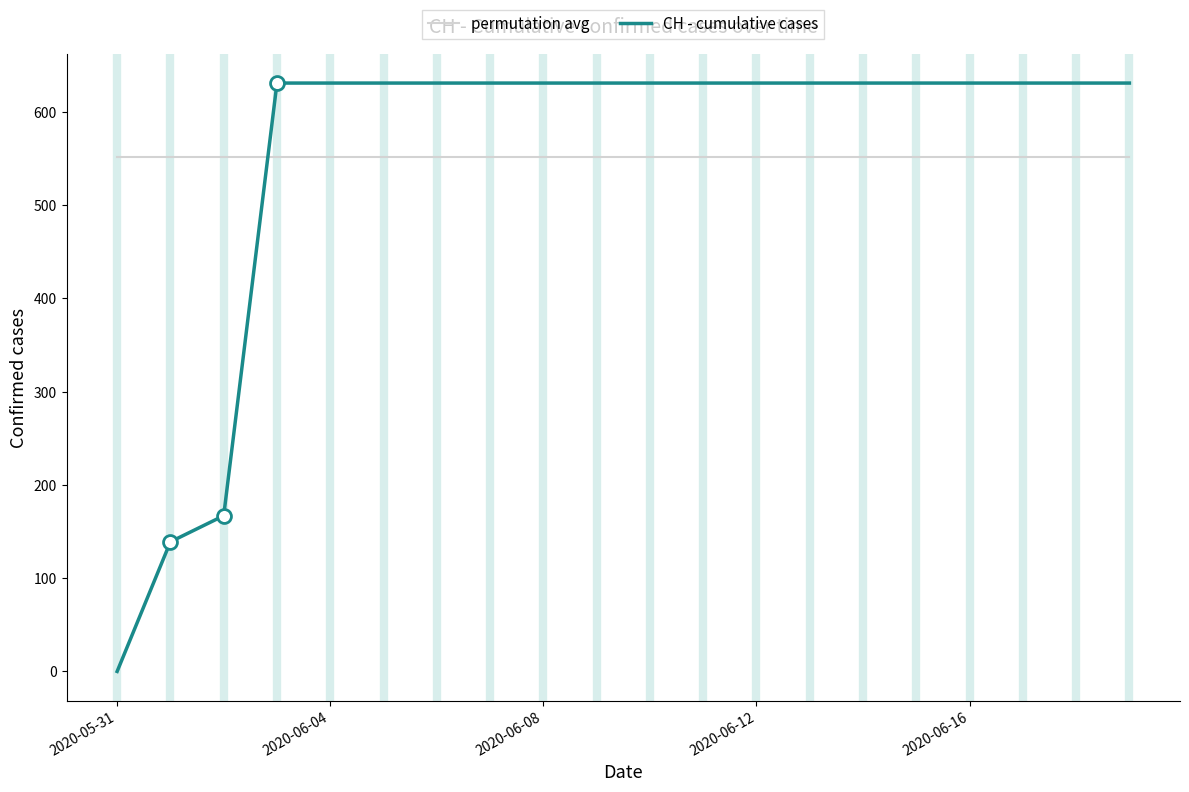

What is the greatest value displayed?

631.0